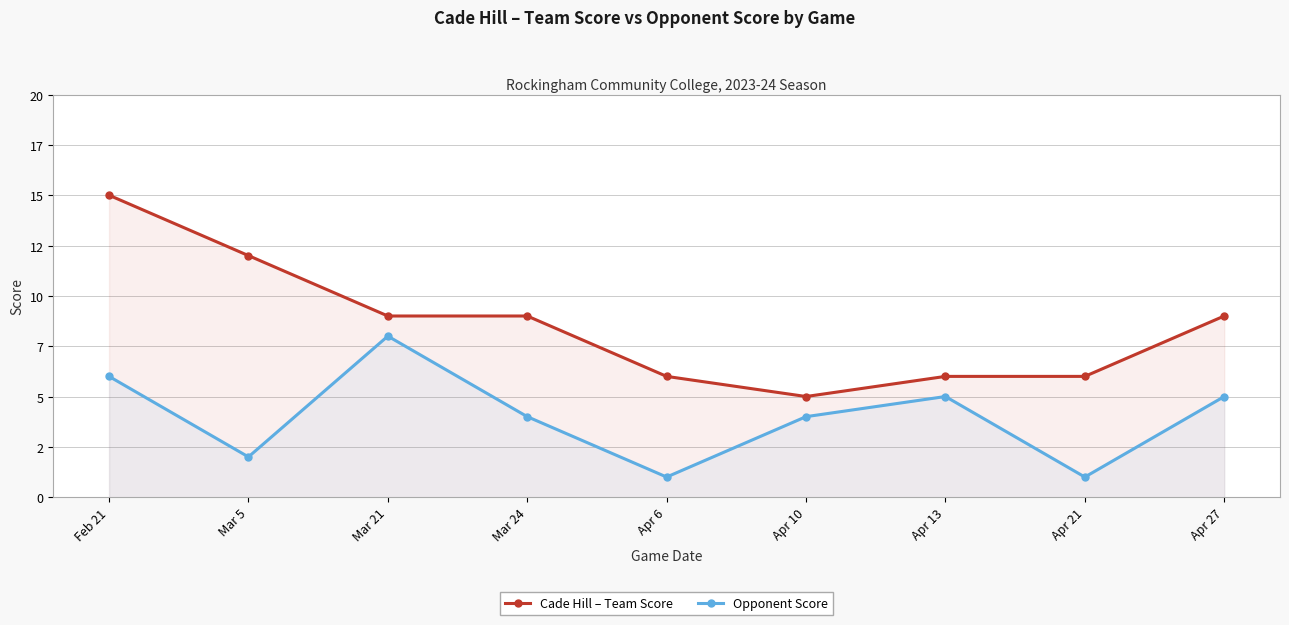

How many Opponent Score values are between 2 and 5?

5